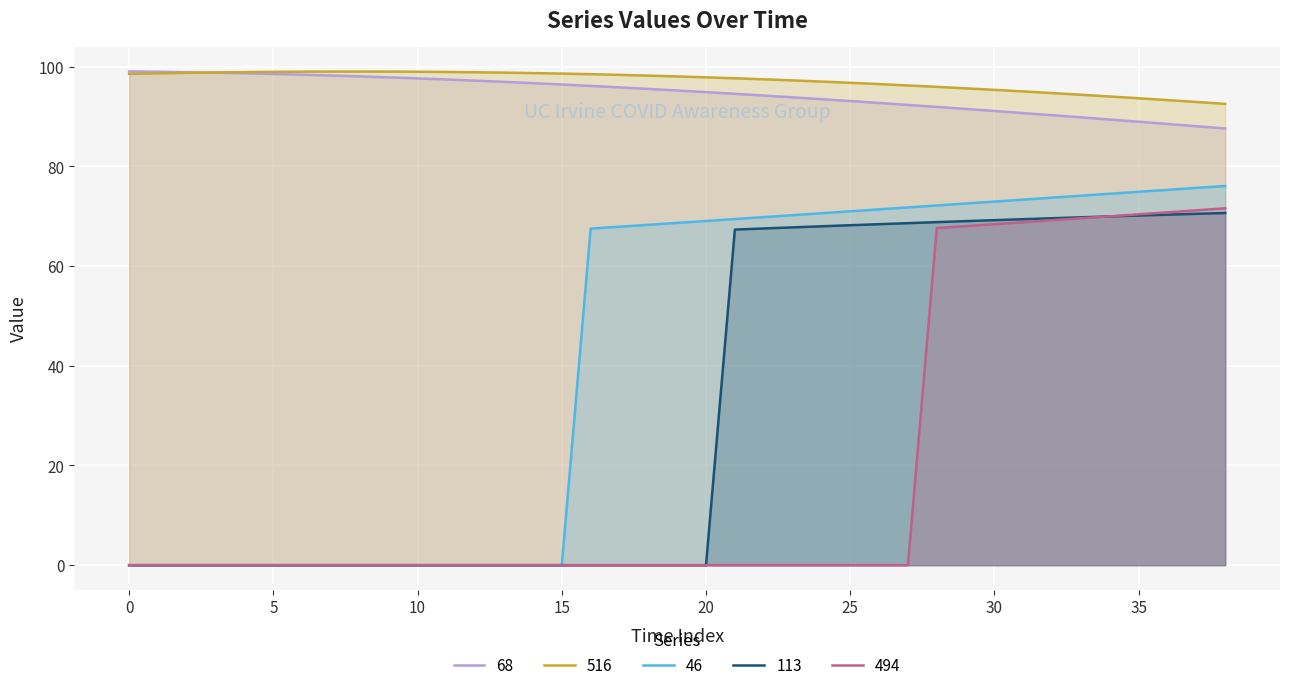

What are all the series names shown in the legend?

68, 516, 46, 113, 494